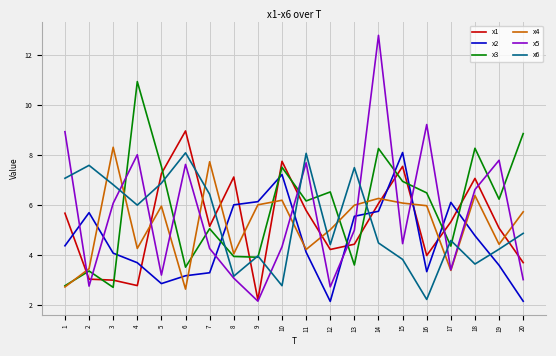

Is it true that x1 equals 1.4 at 9?

False